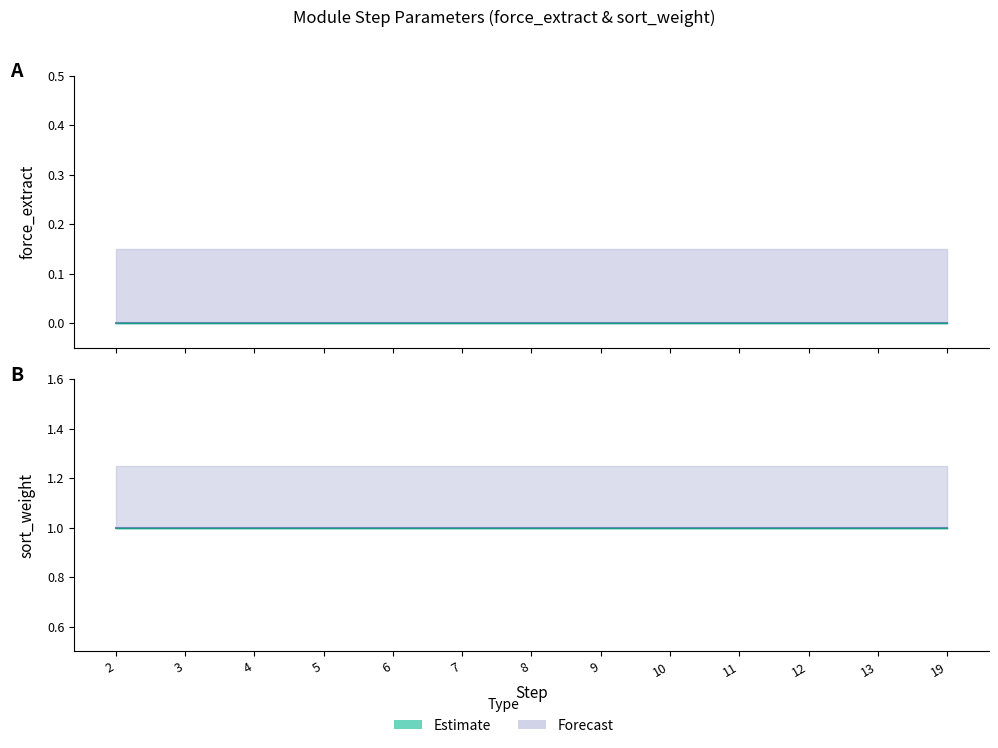

How many series are shown in this chart?

4